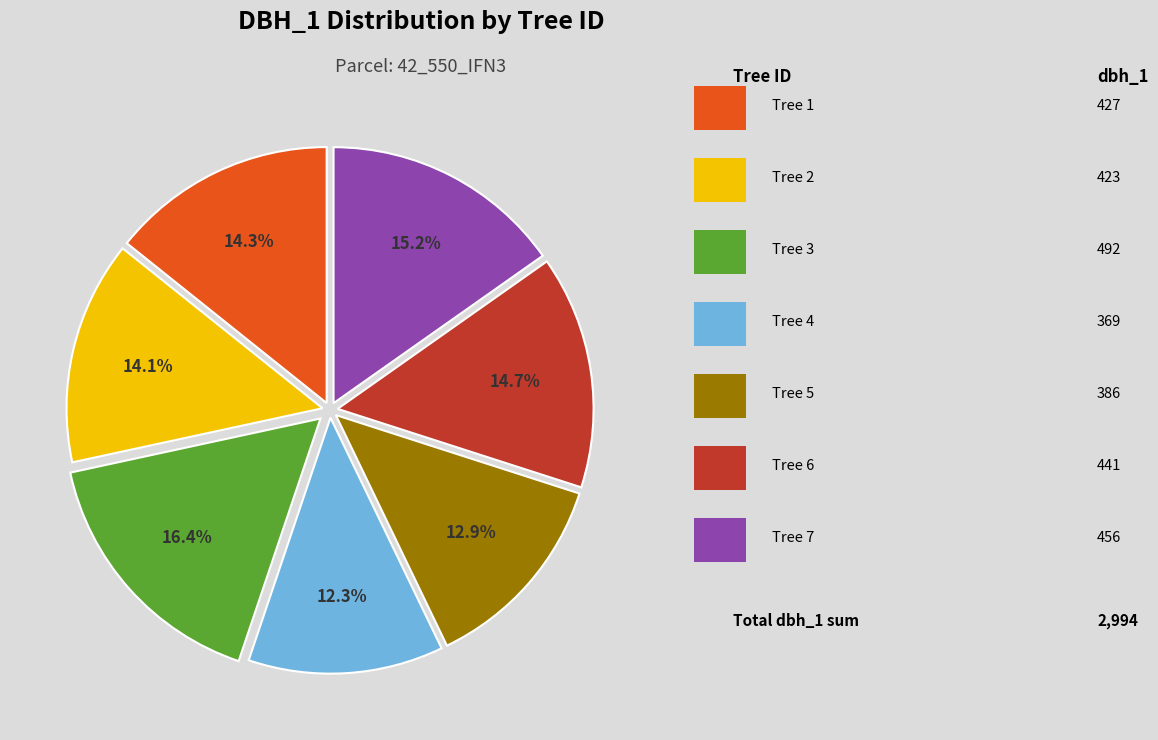

Is there any slice that represents more than half of the pie?

No